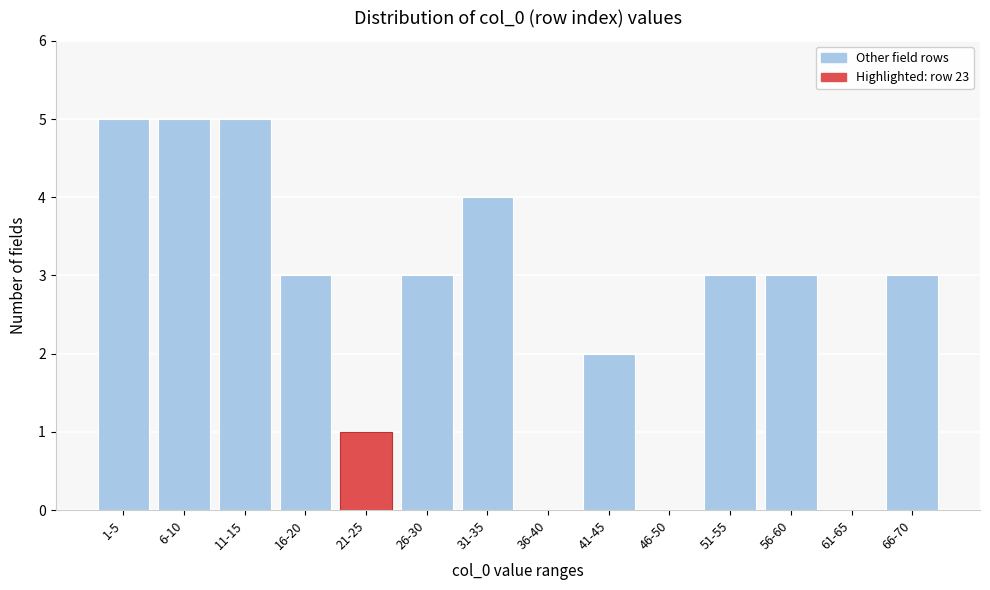

Reading left to right, extract all data points from this chart.

1-5=5	6-10=5	11-15=5	16-20=3	21-25=1	26-30=3	31-35=4	36-40=0	41-45=2	46-50=0	51-55=3	56-60=3	61-65=0	66-70=3